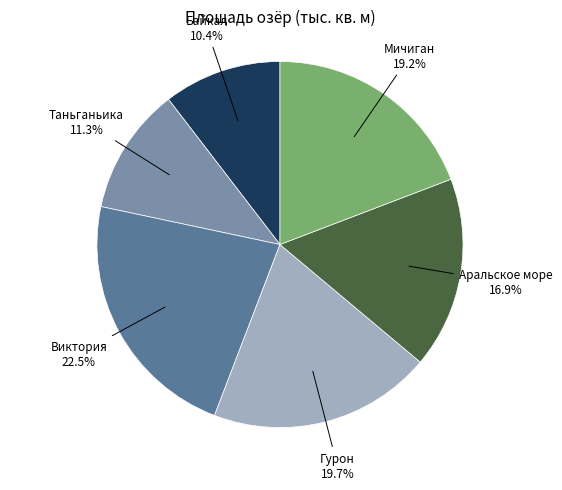

Approximately how many times larger is the value at Виктория compared to Аральское море?

1.3